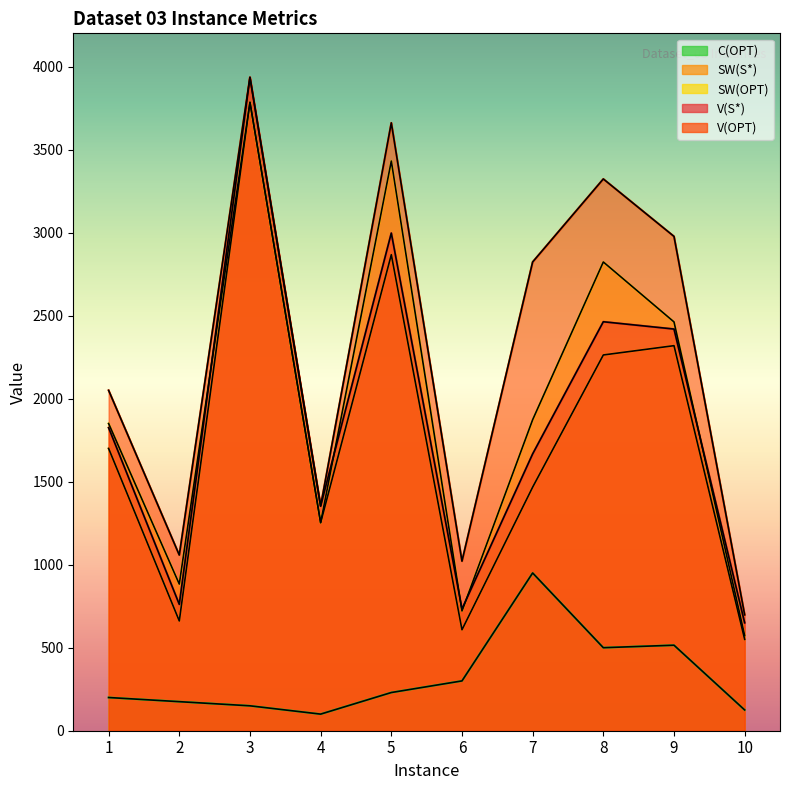

The value of V(OPT) at 4 is 704. True or false?

False